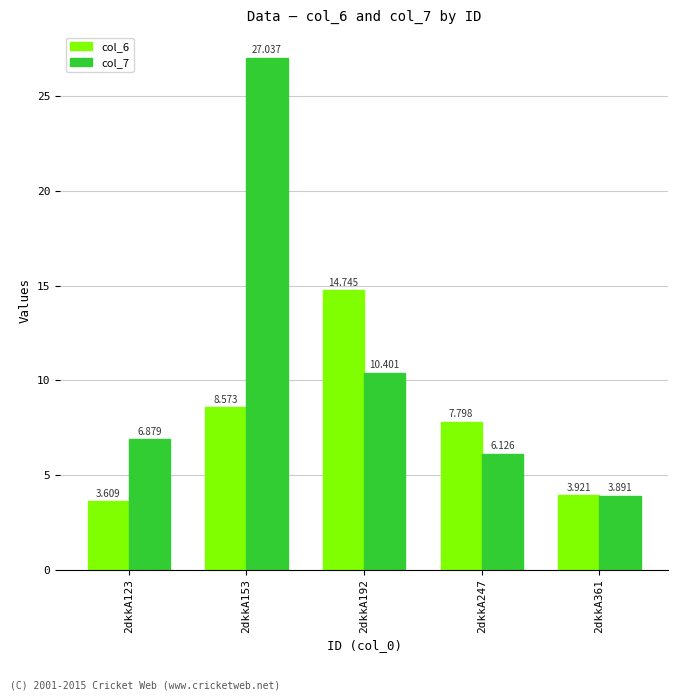

What value does the col_7 series have at 2dkkA123?

6.9